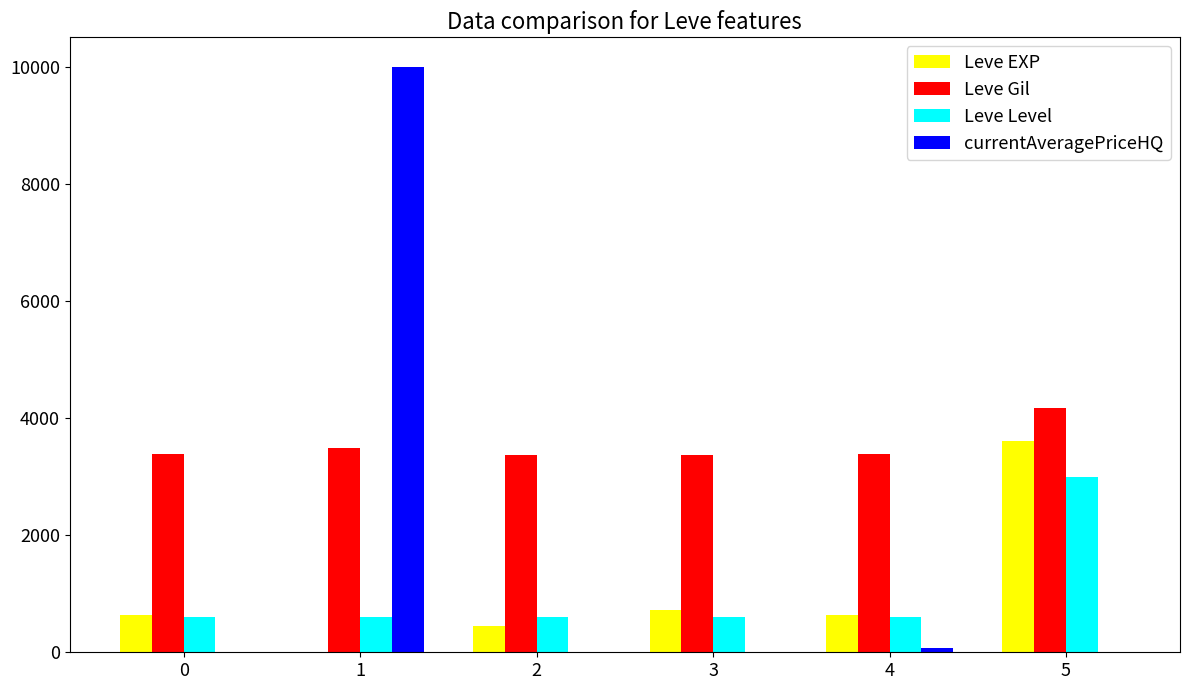

Is the value of Leve Gil at 2 greater than the value of currentAveragePriceHQ at 4?

Yes